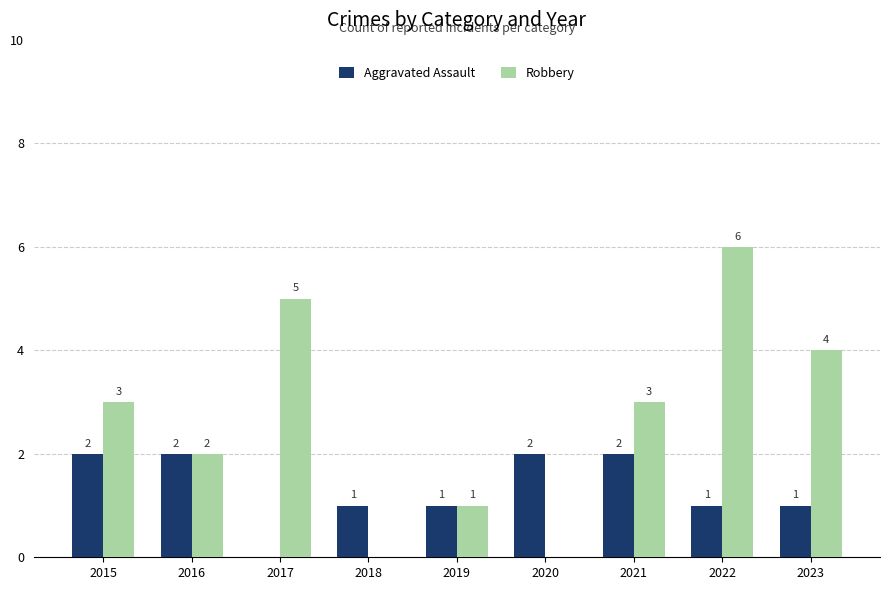

At which category is the sum across all series the highest?

2022